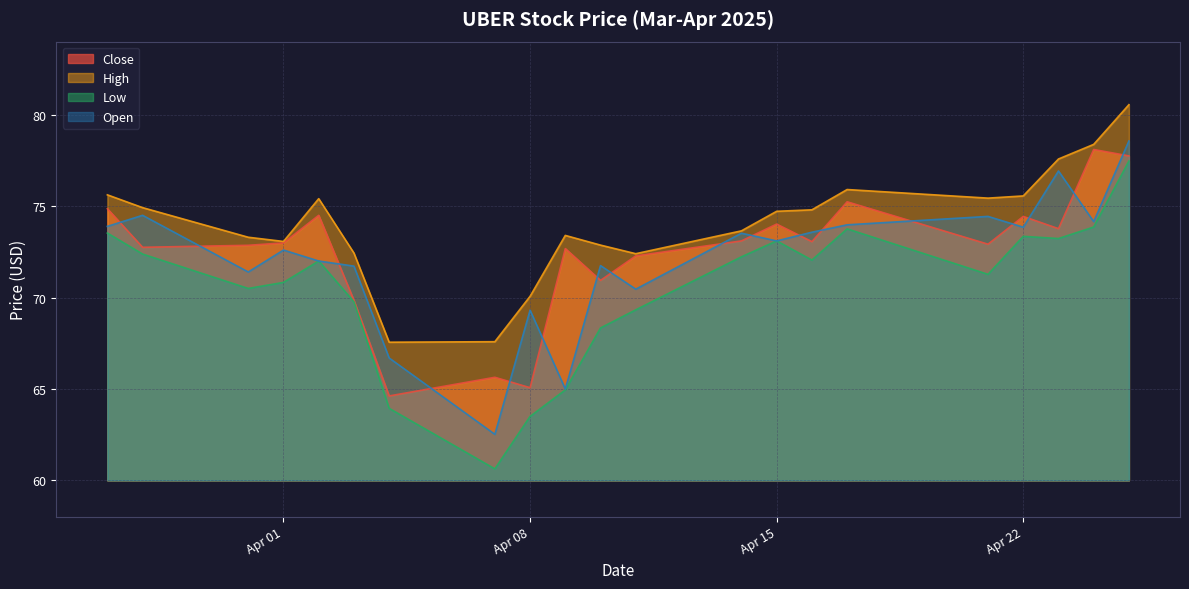

Reading left to right, transcribe all the data shown in this chart.

Close: 74.9	72.8	72.9	73.0	74.5	69.8	64.6	65.6	65.1	72.7	70.9	72.3	73.1	74.0	73.1	75.2	72.9	74.4	73.8	78.1	77.8
High: 75.6	74.9	73.3	73.1	75.4	72.4	67.6	67.6	70.1	73.4	72.9	72.4	73.7	74.7	74.8	75.9	75.4	75.6	77.6	78.4	80.6
Low: 73.5	72.4	70.5	70.8	72.0	69.8	63.9	60.6	63.5	64.9	68.3	69.3	72.2	73.1	72.1	73.8	71.3	73.3	73.2	73.9	77.5
Open: 73.9	74.5	71.4	72.6	72.0	71.7	66.7	62.5	69.3	65.0	71.8	70.5	73.5	73.1	73.6	74.0	74.4	73.8	76.9	74.2	78.6